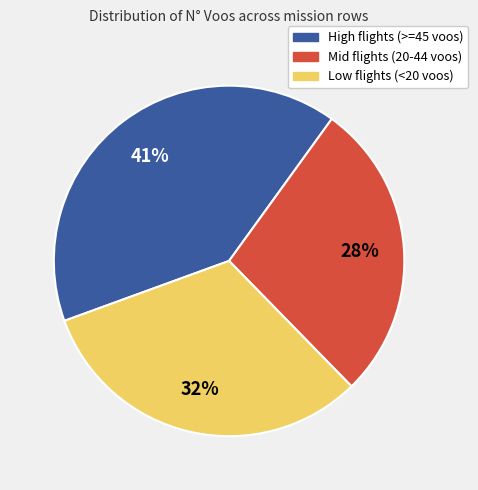

Is there any slice that represents more than half of the pie?

No